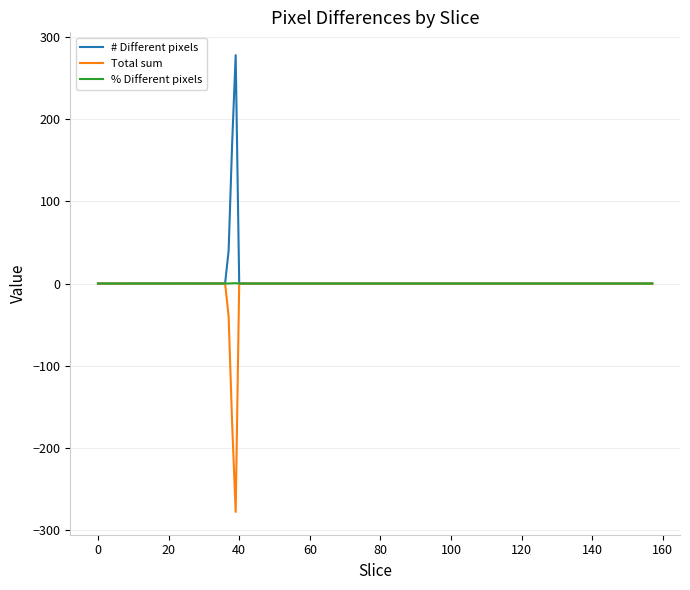

What is the greatest value displayed?

278.0